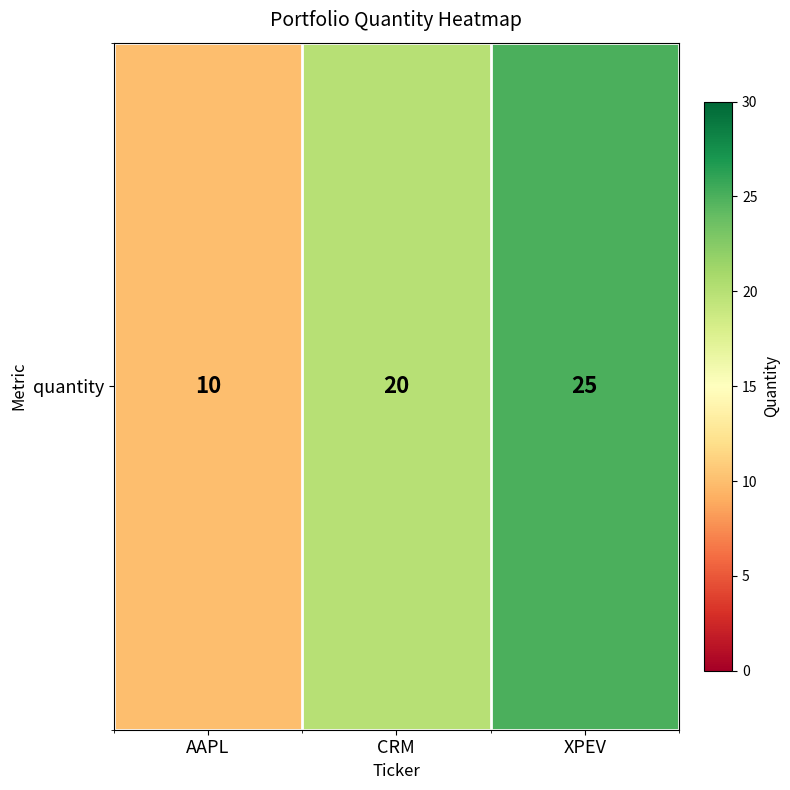

Rank the categories by value from highest to lowest.

XPEV, CRM, AAPL